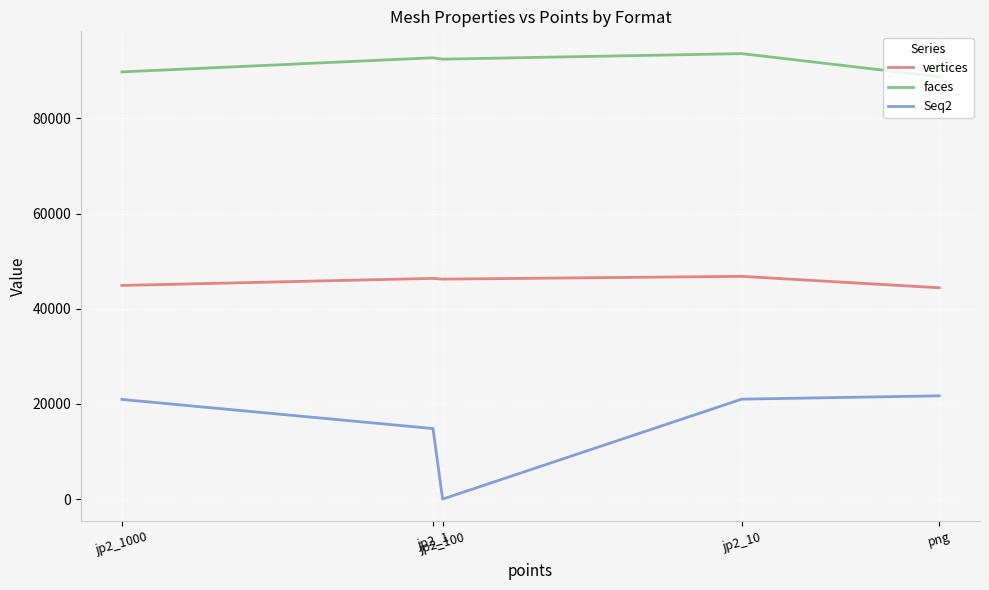

True or false: vertices and faces intersect in this chart.

False